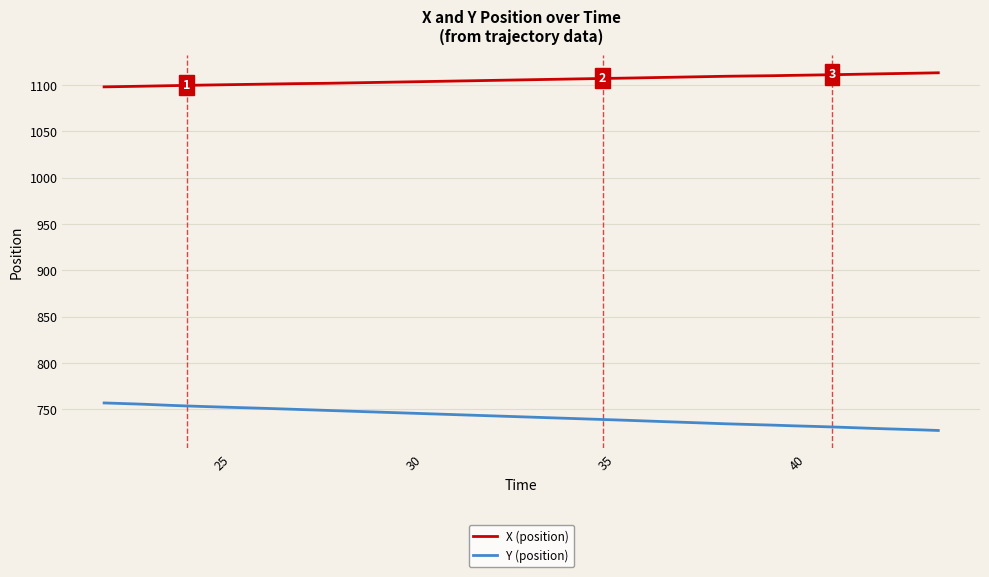

Which series has the largest total across all categories?

X (position)